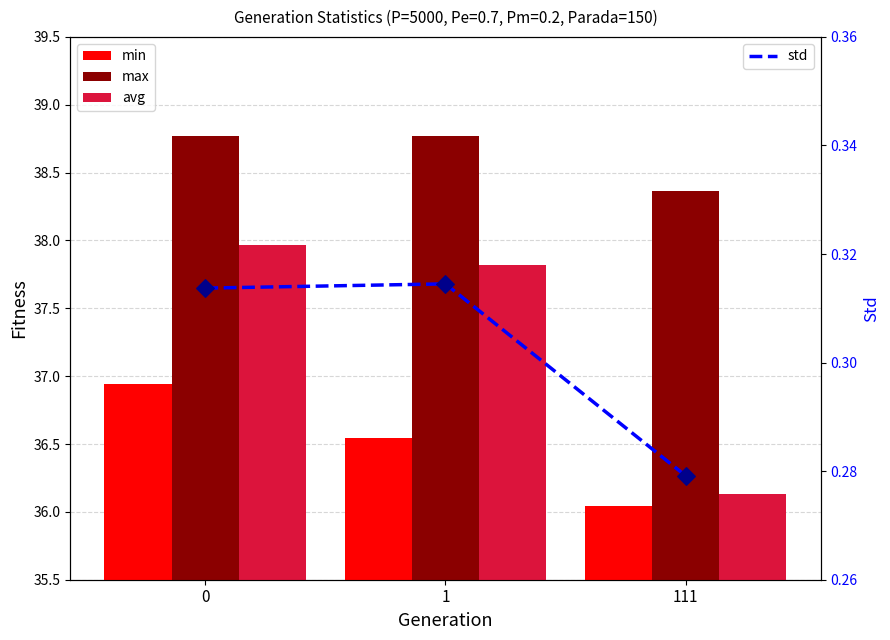

At how many categories does at least one series exceed 17?

3